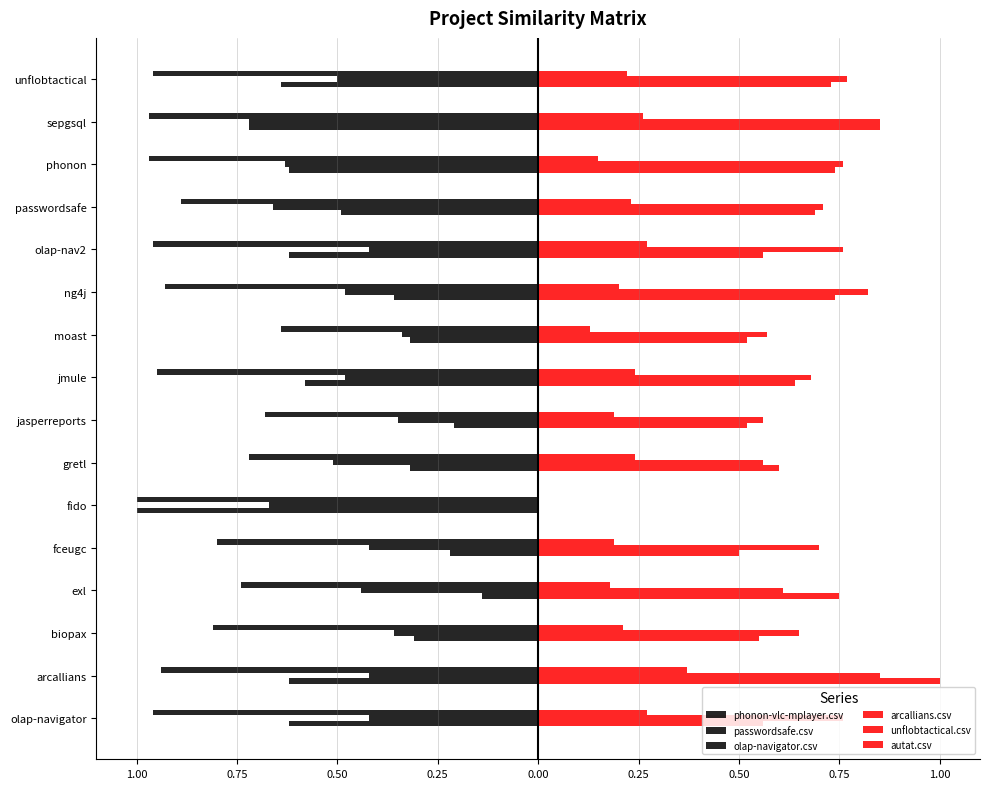

Reading right to left, extract all data points from this chart.

phonon-vlc-mplayer.csv: -0.6	-0.7	-0.6	-0.5	-0.6	-0.4	-0.3	-0.6	-0.2	-0.3	-1.0	-0.2	-0.1	-0.3	-0.6	-0.6
passwordsafe.csv: -0.5	-0.7	-0.6	-0.7	-0.4	-0.5	-0.3	-0.5	-0.3	-0.5	-0.7	-0.4	-0.4	-0.4	-0.4	-0.4
olap-navigator.csv: -1.0	-1.0	-1.0	-0.9	-1.0	-0.9	-0.6	-0.9	-0.7	-0.7	-1.0	-0.8	-0.7	-0.8	-0.9	-1.0
arcallians.csv: 0.7	0.8	0.7	0.7	0.6	0.7	0.5	0.6	0.5	0.6	0.0	0.5	0.8	0.6	1.0	0.6
unflobtactical.csv: 0.8	0.8	0.8	0.7	0.8	0.8	0.6	0.7	0.6	0.6	0.0	0.7	0.6	0.7	0.8	0.8
autat.csv: 0.2	0.3	0.1	0.2	0.3	0.2	0.1	0.2	0.2	0.2	0.0	0.2	0.2	0.2	0.4	0.3